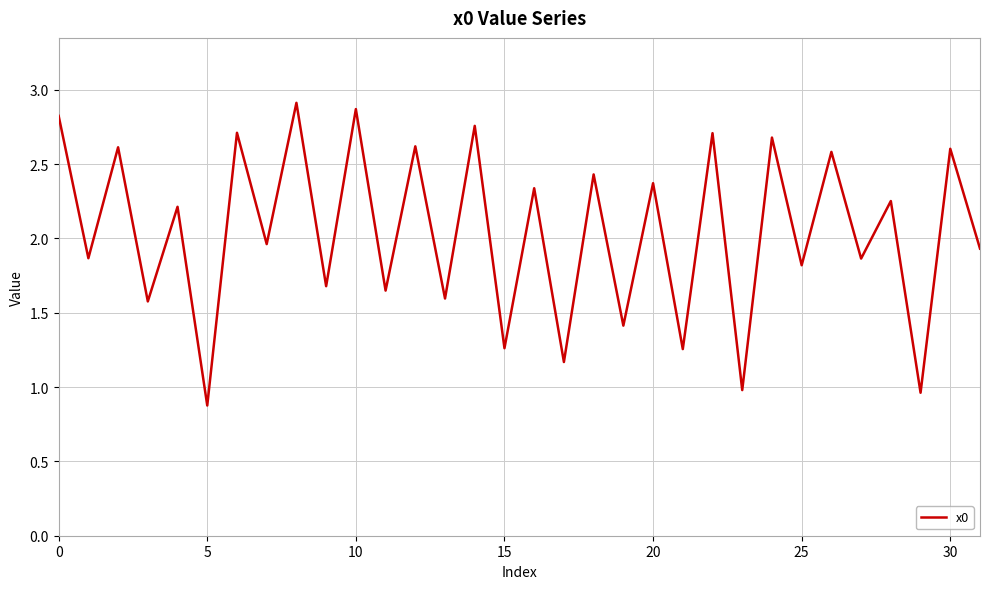

Is this an area chart (filled region under the line)?

No